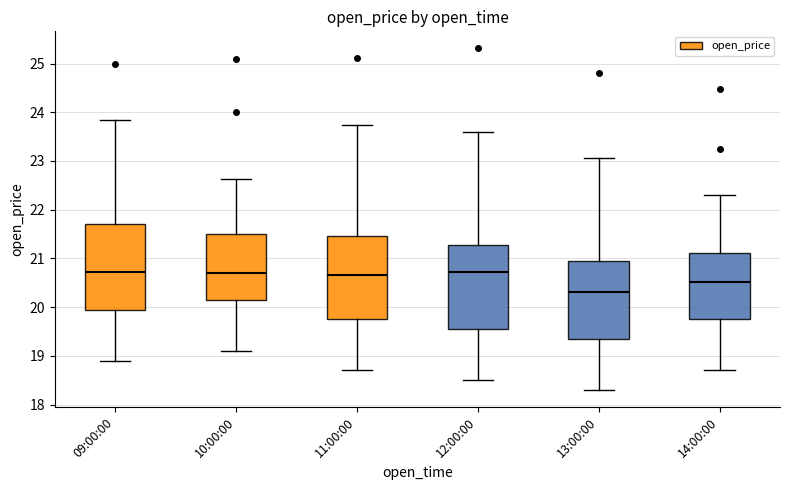

Where does the upper whisker of the box for 13:00:00 end on the y-axis? The values are not printed on the chart, so give them approximately, as read against the axis.

23.1